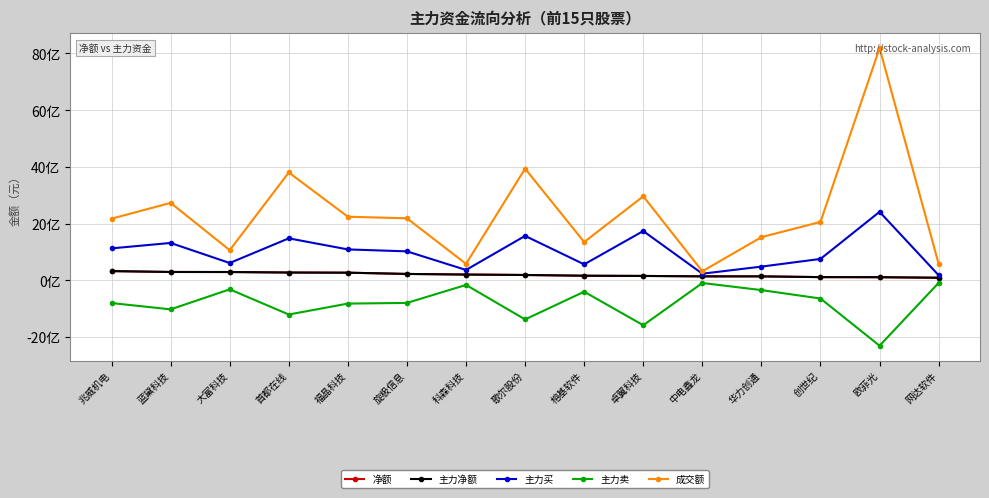

Reading right to left, what are all the values shown in this chart?

净额: 网达软件=91065813	欧菲光=110385104	创世纪=113239905	华力创通=139990384	中电鑫龙=140139376	卓翼科技=154966557	榕基软件=162449438	歌尔股份=188517700	科森科技=204002423	旋极信息=225474119	福晶科技=269813006	首都在线=275223291	大富科技=293136184	蓝黛科技=294828294	兆威机电=325710109
主力净额: 网达软件=91065813	欧菲光=110385104	创世纪=113239905	华力创通=139990384	中电鑫龙=140139376	卓翼科技=154966557	榕基软件=162449438	歌尔股份=188517700	科森科技=204002423	旋极信息=225474119	福晶科技=269813006	首都在线=275223291	大富科技=293136184	蓝黛科技=294828294	兆威机电=325710109
主力买: 网达软件=179925138	欧菲光=2415614031	创世纪=754654991	华力创通=483942168	中电鑫龙=234170091	卓翼科技=1737827890	榕基软件=563587205	歌尔股份=1566944709	科森科技=366025522	旋极信息=1021878478	福晶科技=1090131709	首都在线=1480743048	大富科技=610935061	蓝黛科技=1318236862	兆威机电=1126892971
主力卖: 网达软件=-88859325	欧菲光=-2305228927	创世纪=-641415086	华力创通=-343951784	中电鑫龙=-94030715	卓翼科技=-1582861333	榕基软件=-401137767	歌尔股份=-1378427009	科森科技=-162023099	旋极信息=-796404359	福晶科技=-820318703	首都在线=-1205519757	大富科技=-317798877	蓝黛科技=-1023408568	兆威机电=-801182862
成交额: 网达软件=580217824	欧菲光=8190498506	创世纪=2060136411	华力创通=1522021680	中电鑫龙=319137821	卓翼科技=2963131091	榕基软件=1350232916	歌尔股份=3938248856	科森科技=581127322	旋极信息=2187333214	福晶科技=2242312161	首都在线=3802693551	大富科技=1064504384	蓝黛科技=2730696171	兆威机电=2174397672